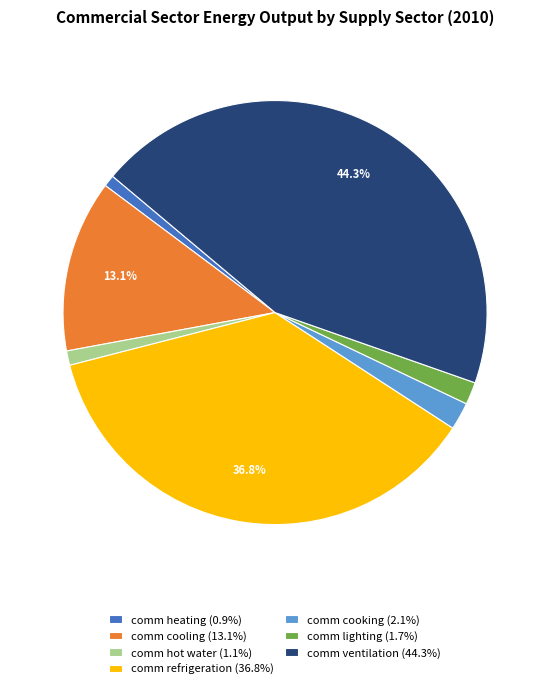

To the nearest percent, what is the combined percentage of comm cooling and comm heating?

14%